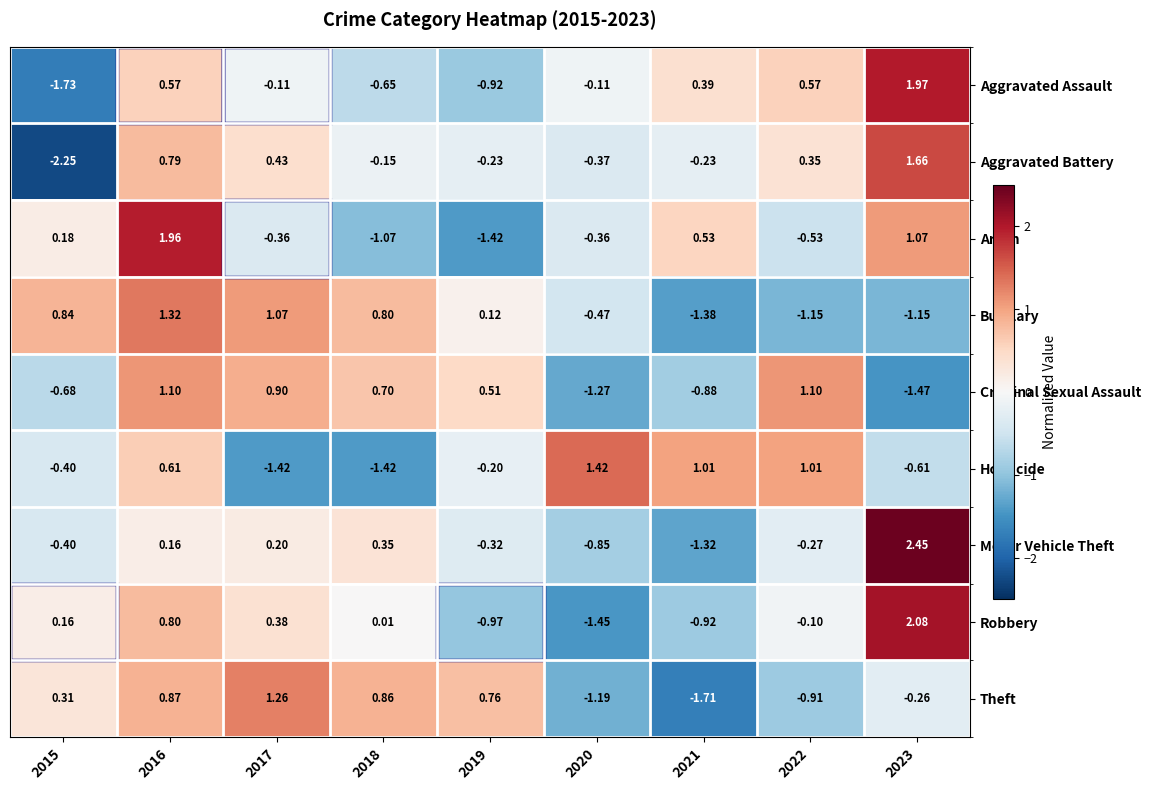

Which series has the largest total across all categories?

Criminal Sexual Assault